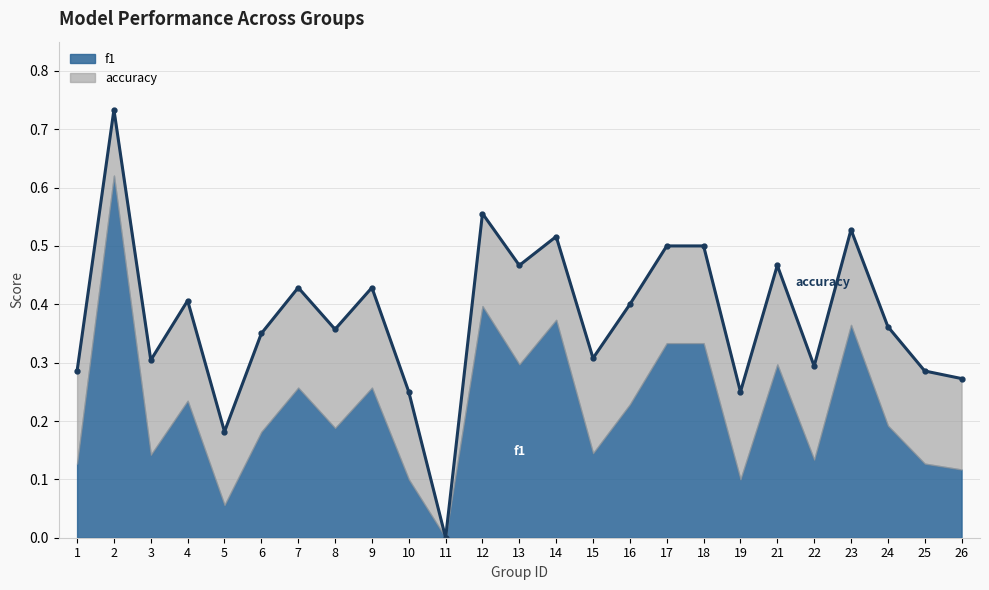

How many interior local peaks (higher than both neighbors) does the data have?

8